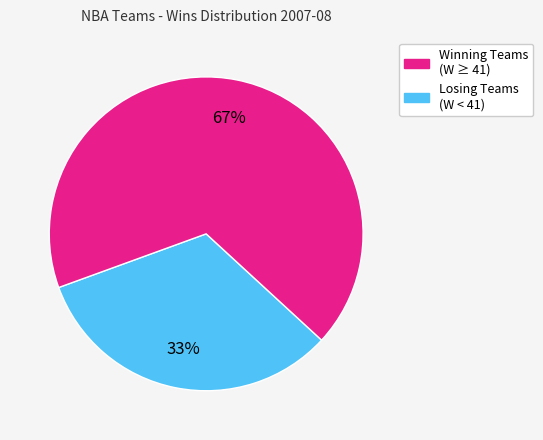

Is there any slice that represents more than half of the pie?

Yes